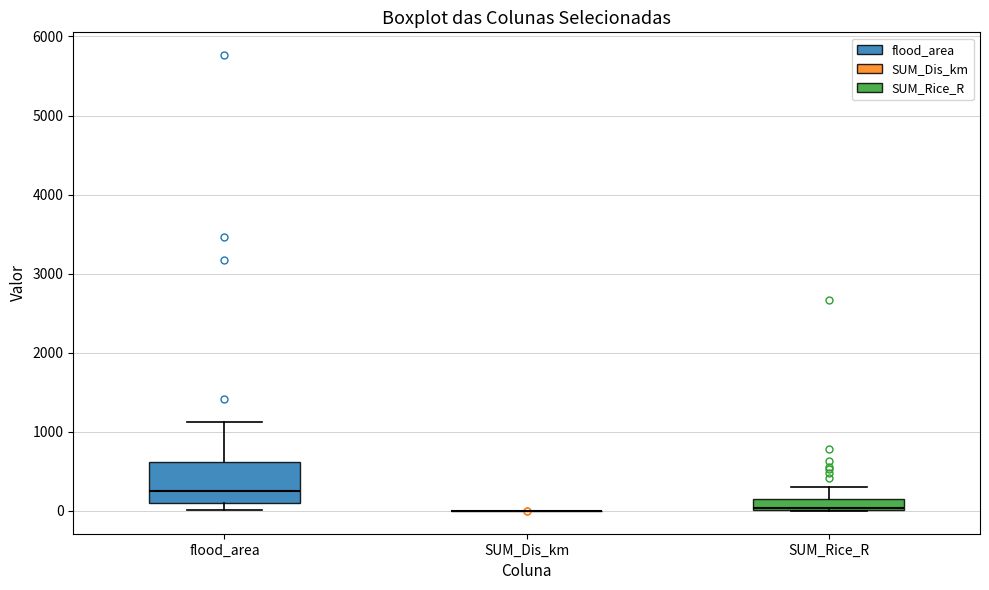

Which box is the tallest, from its lower edge to its upper edge?

flood_area